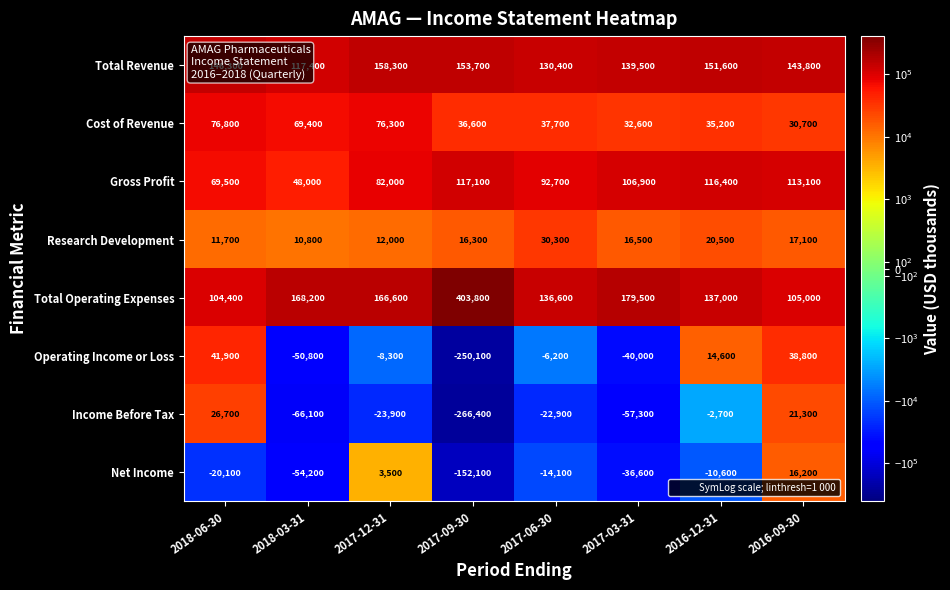

What is the difference between the maximum and minimum values in the Operating Income or Loss series?

292000